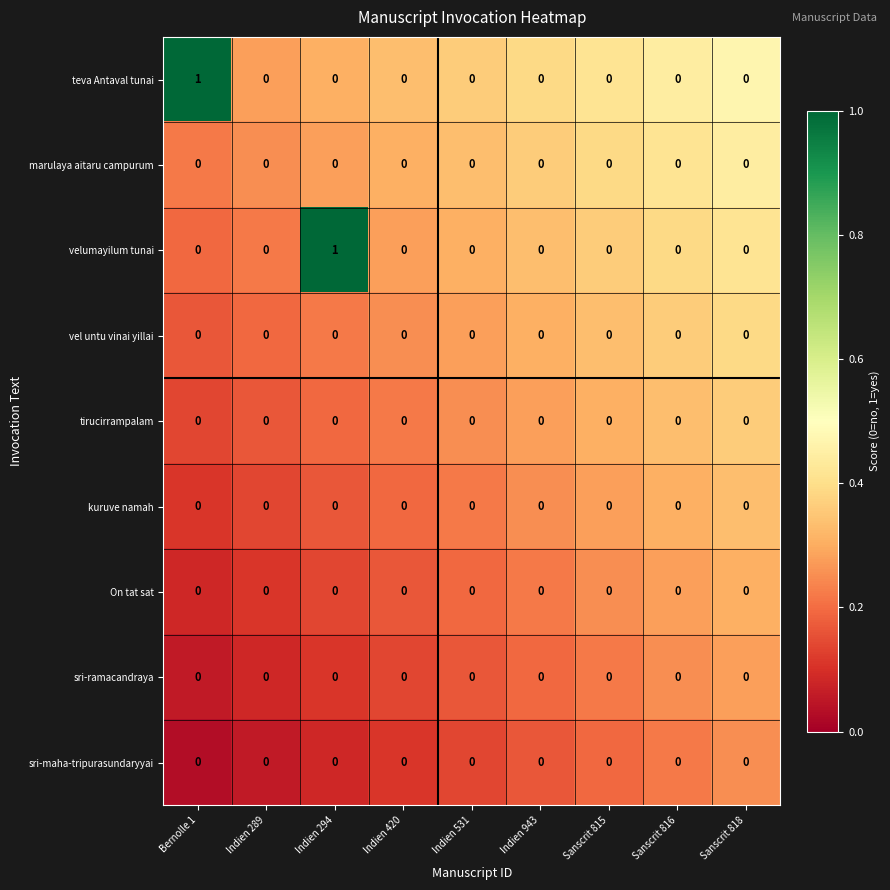

Count the velumayilum tunai values in the range 0 to 1.

9